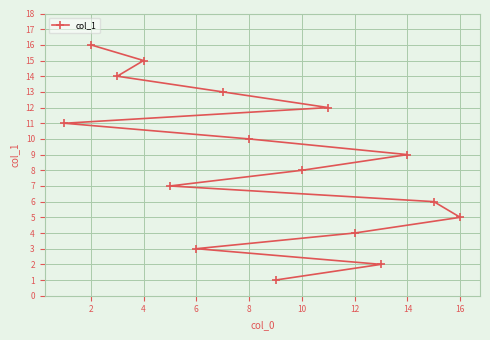

What is the maximum value shown in the chart?

16